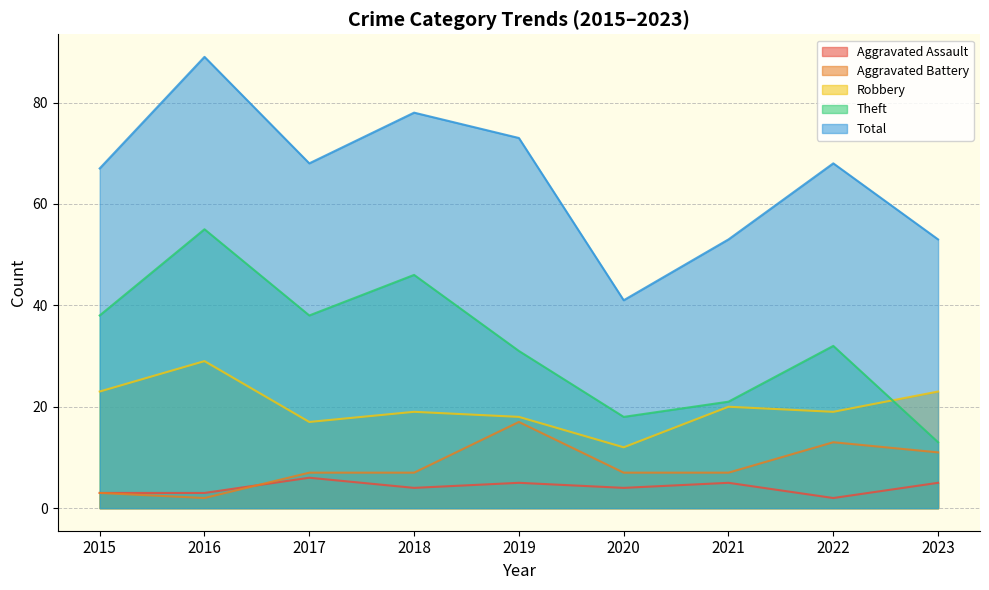

What is the highest value of the Robbery series?

29